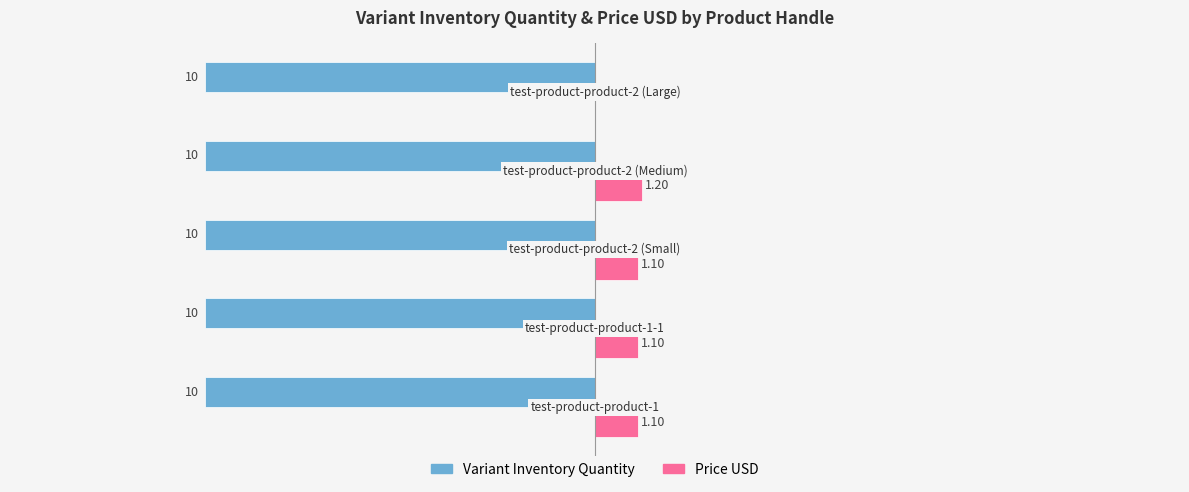

What are all the series names shown in the legend?

Variant Inventory Quantity, Price USD